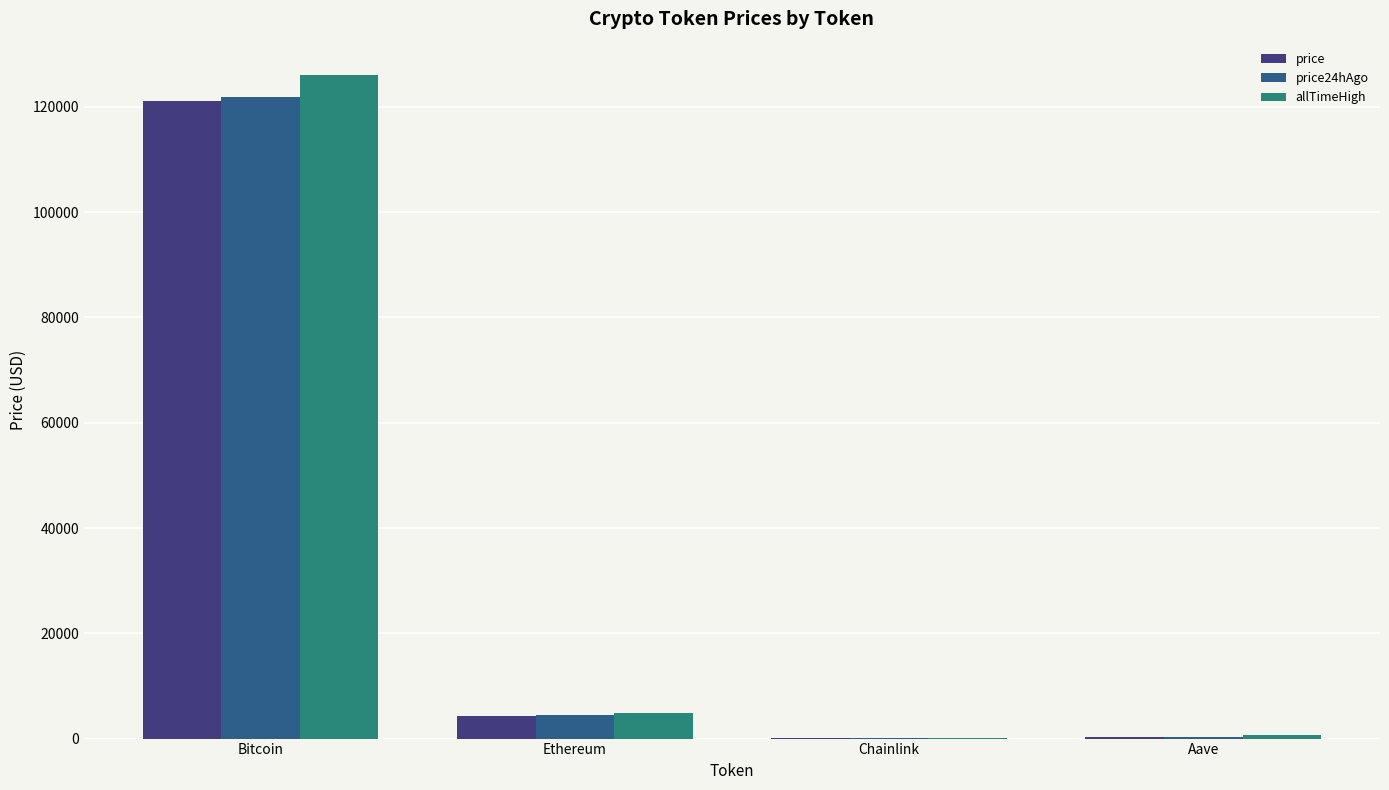

Between Bitcoin and Ethereum, which series saw the biggest shift?

allTimeHigh